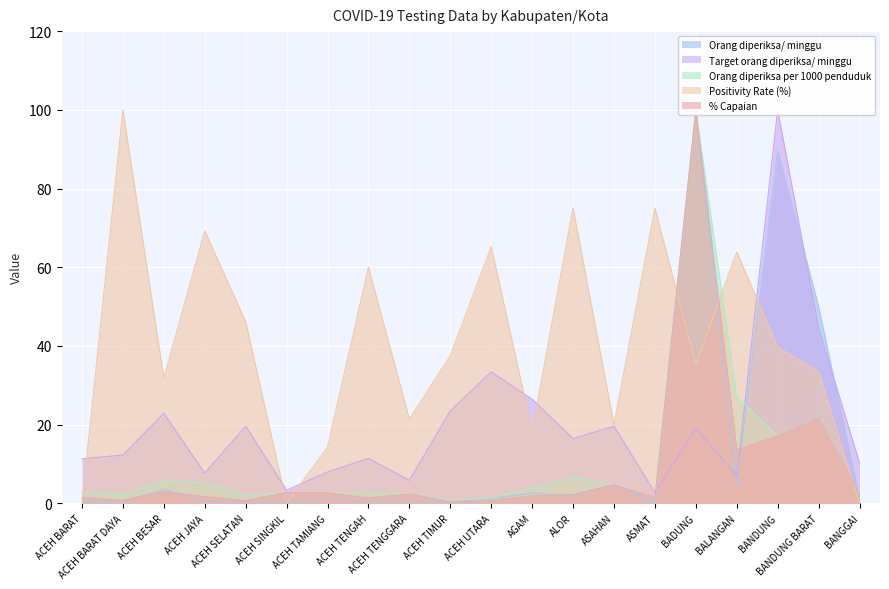

How many categories are shown in the chart?

20